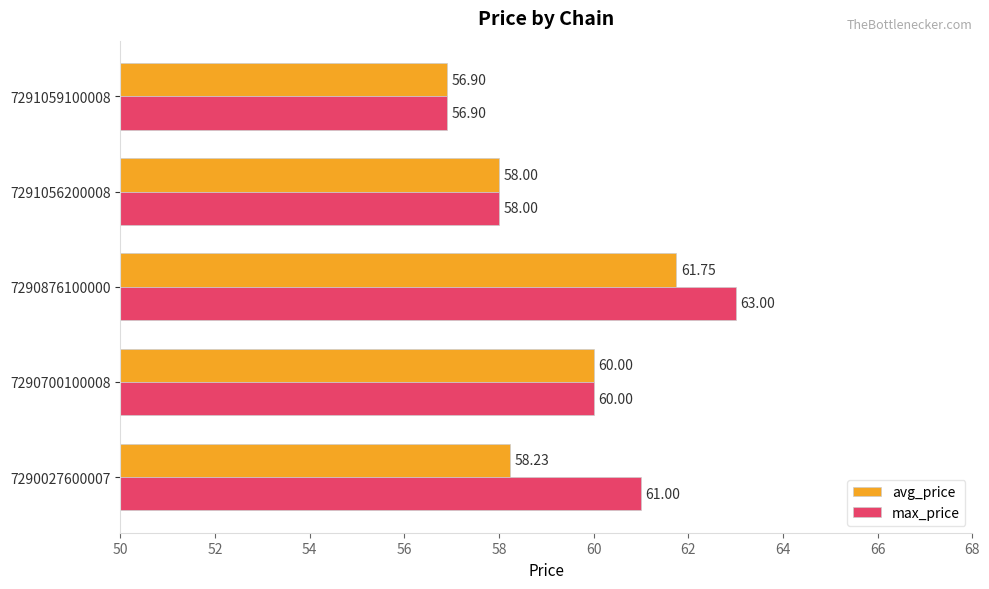

What is the average value of the avg_price series?

59.0